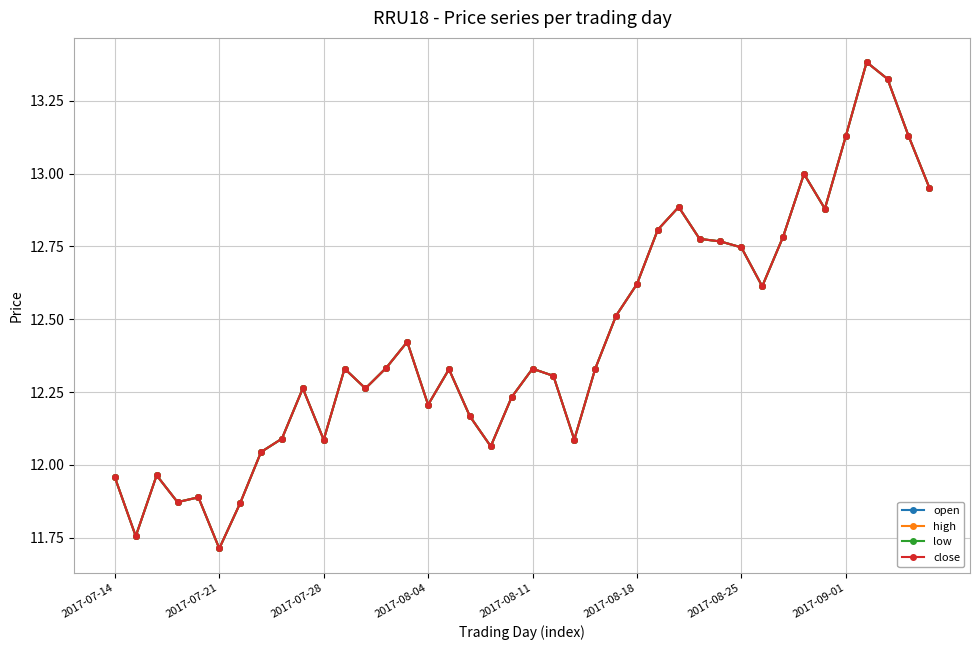

Is this an area chart (filled region under the line)?

No